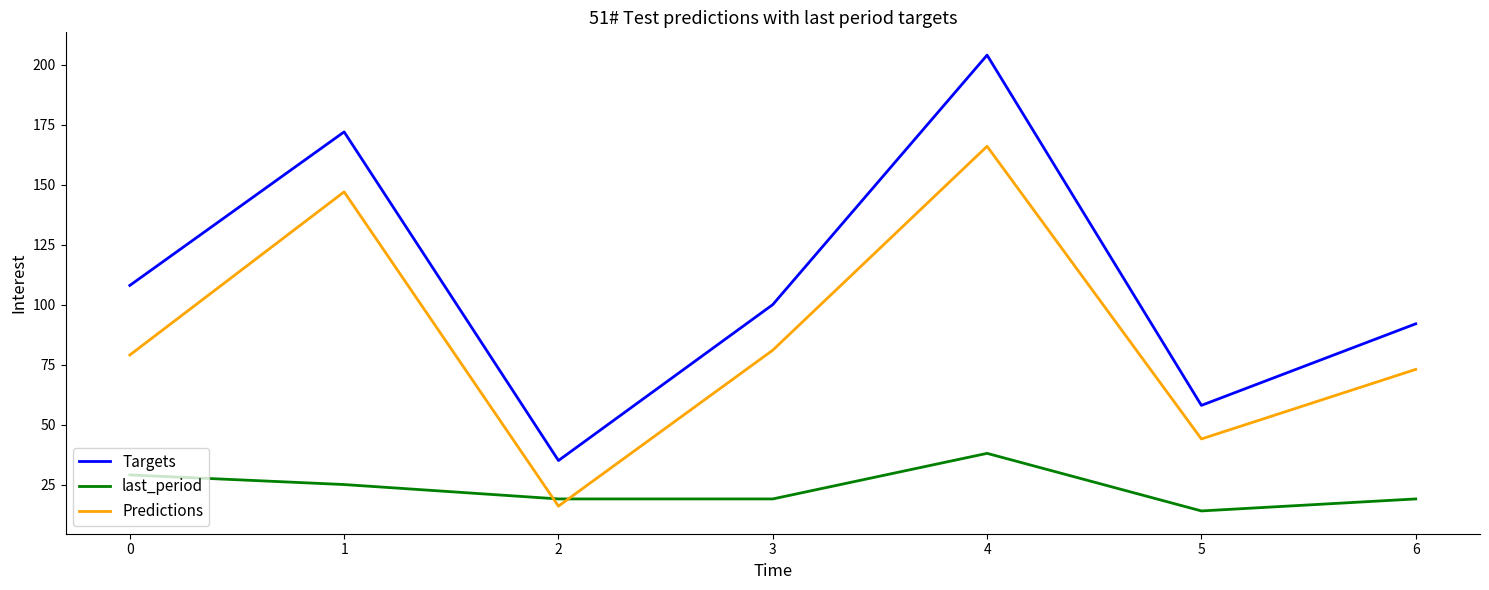

List the labels in order of Targets value, smallest first.

2, 5, 6, 3, 0, 1, 4